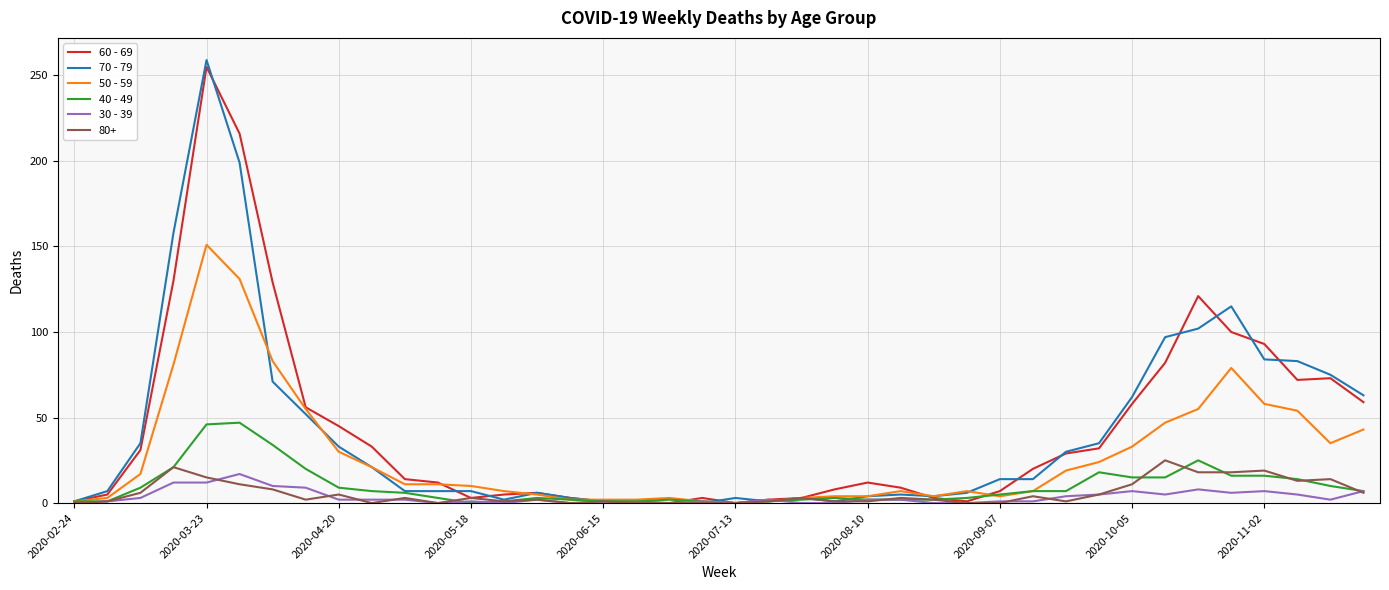

What is the average value of the 30 - 39 series?

3